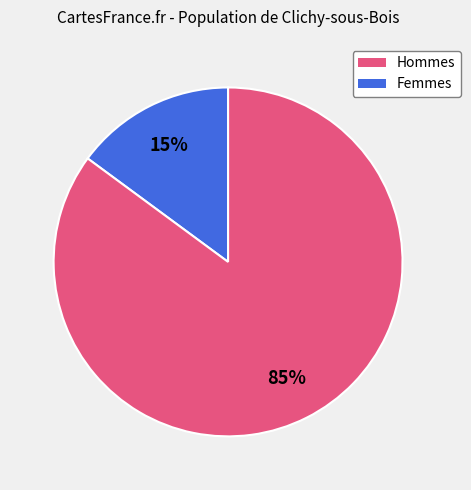

Is there any slice that represents more than half of the pie?

Yes